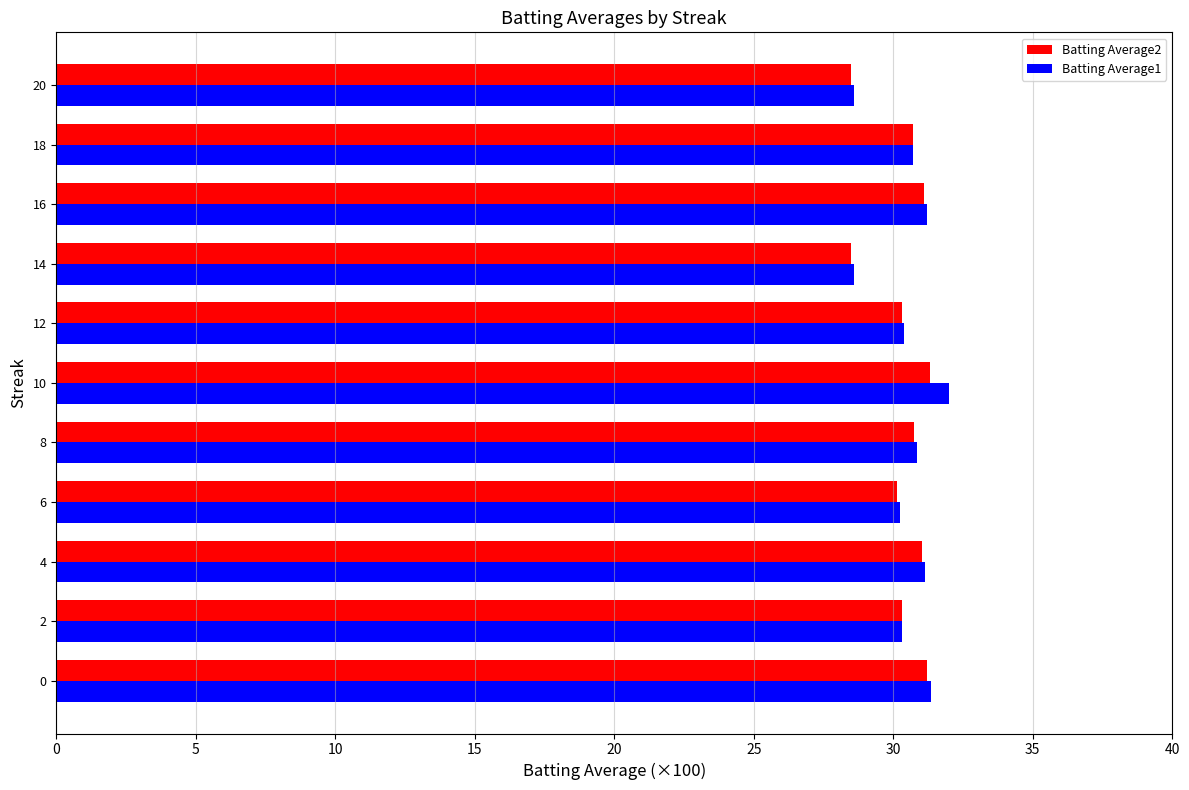

Between 10 and 20, which series saw the biggest shift?

Batting Average1